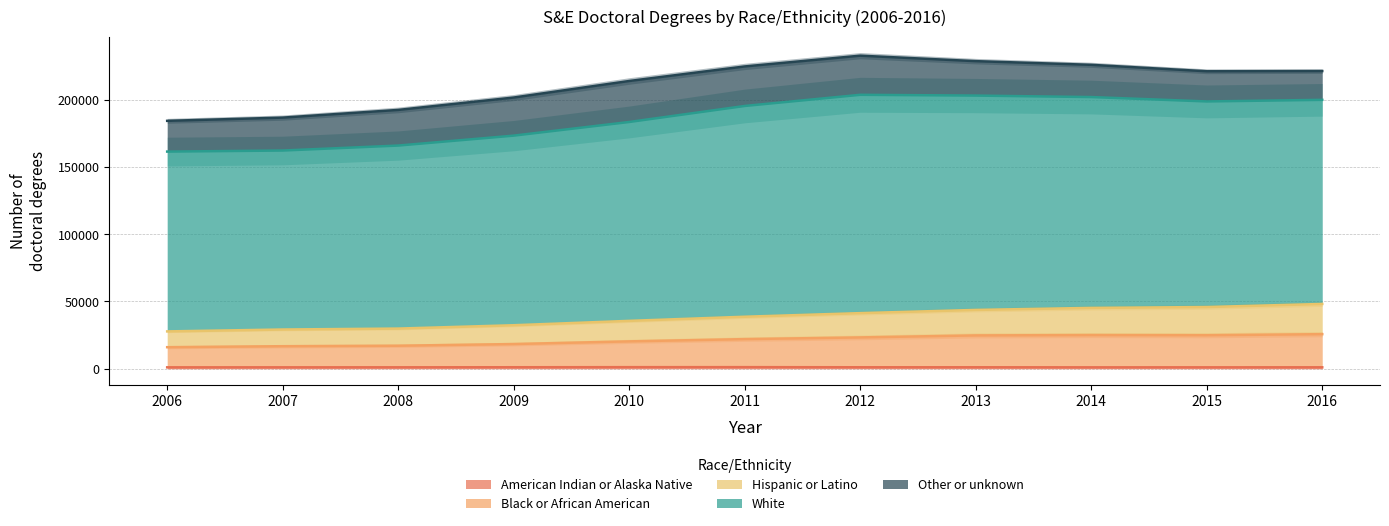

In White, how many points are lower than both neighbors (excluding endpoints)?

1